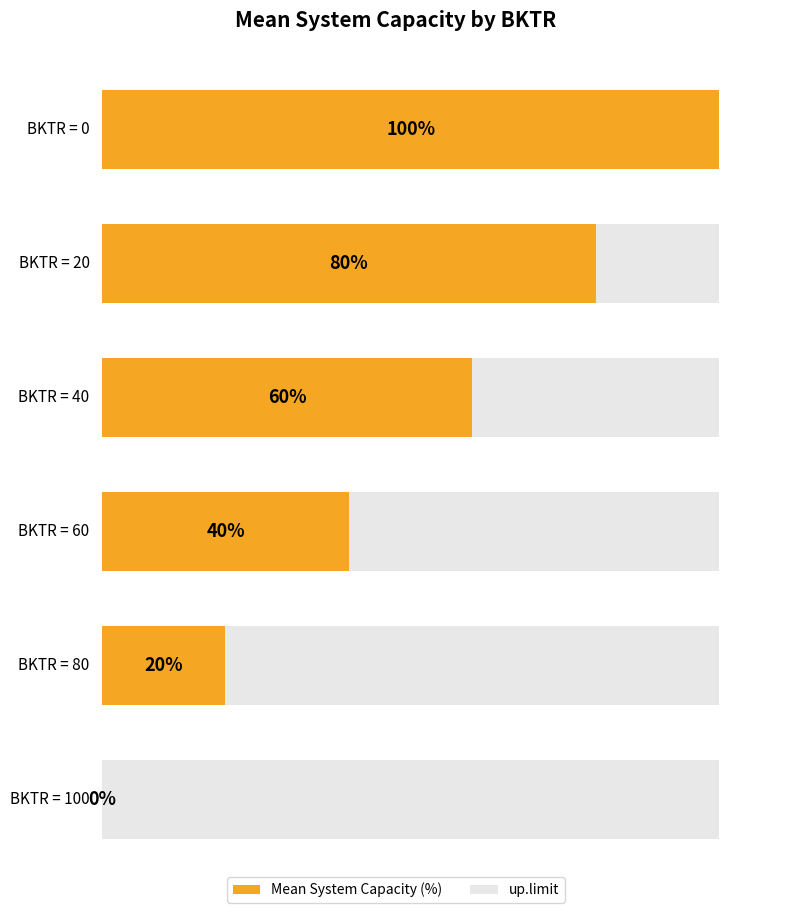

At 40, list the series in order from largest to smallest.

up.limit, Mean System Capacity (%)